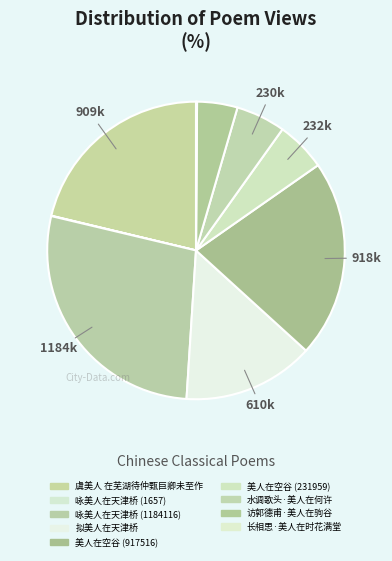

Rank the categories by value from highest to lowest.

咏美人在天津桥 (1184116), 美人在空谷 (917516), 虞美人 在芜湖待仲甄巨卿未至作, 拟美人在天津桥, 美人在空谷 (231959), 水调歌头·美人在何许, 访郭德甫·美人在驹谷, 长相思·美人在时花满堂, 咏美人在天津桥 (1657)